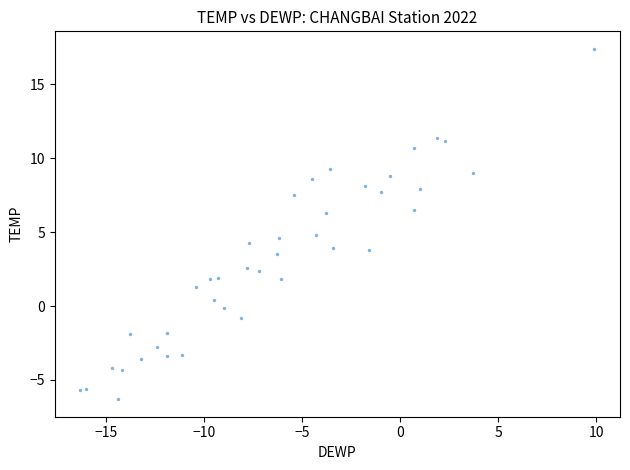

What is the range of Y values (max minus min)?

23.7